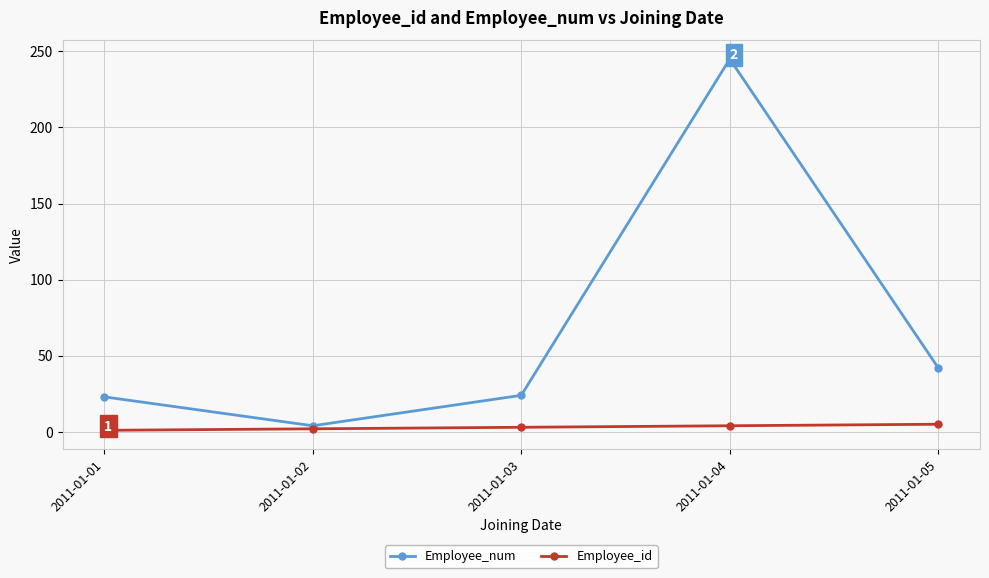

Rank the series by their average value, from highest to lowest.

Employee_num, Employee_id